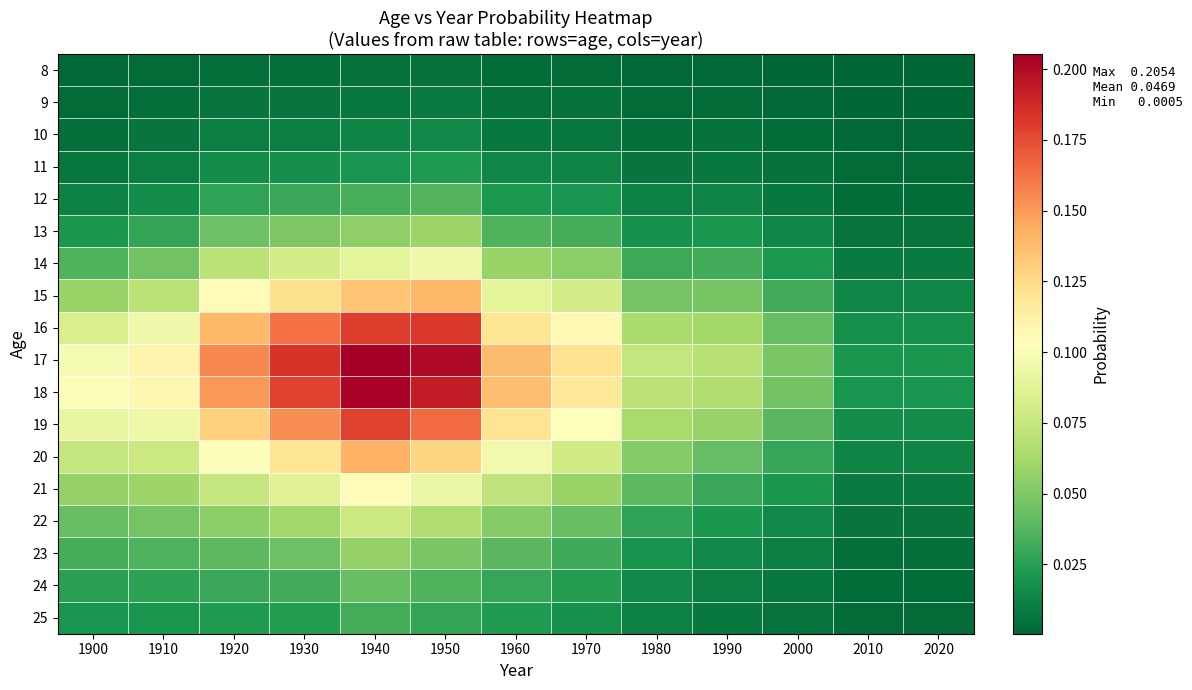

At which category is the sum across all series the highest?

1940